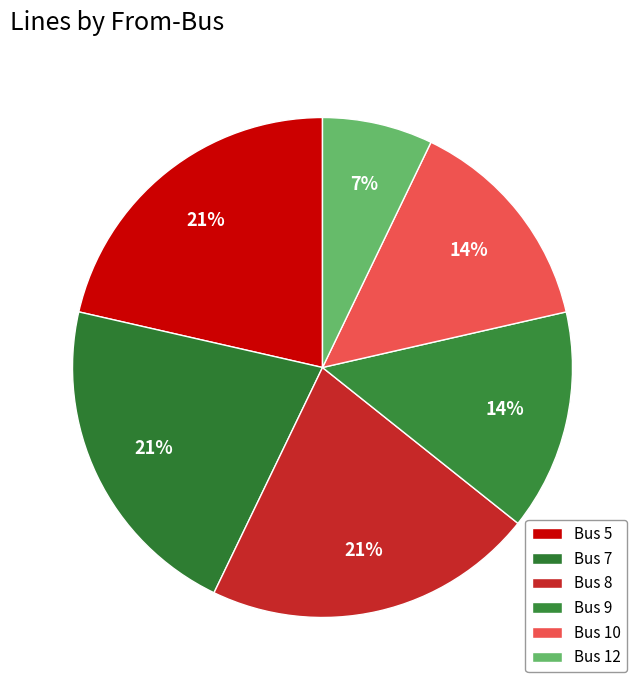

How many slices are in this pie chart?

6